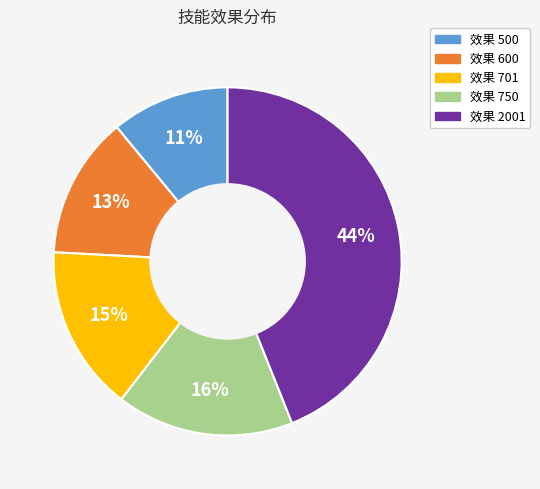

To the nearest percent, what is the average slice percentage?

20%